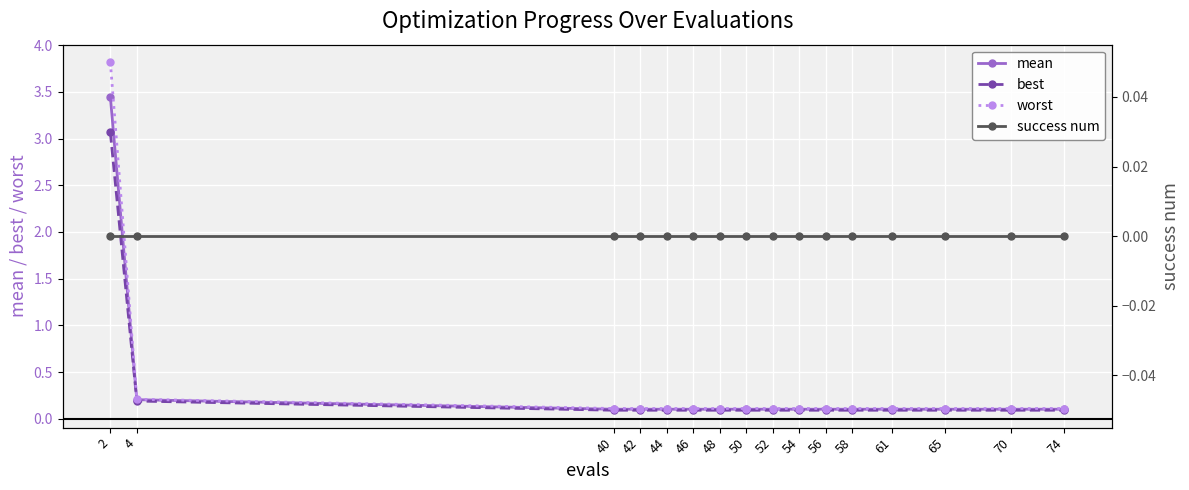

At which category is the sum across all series the highest?

2